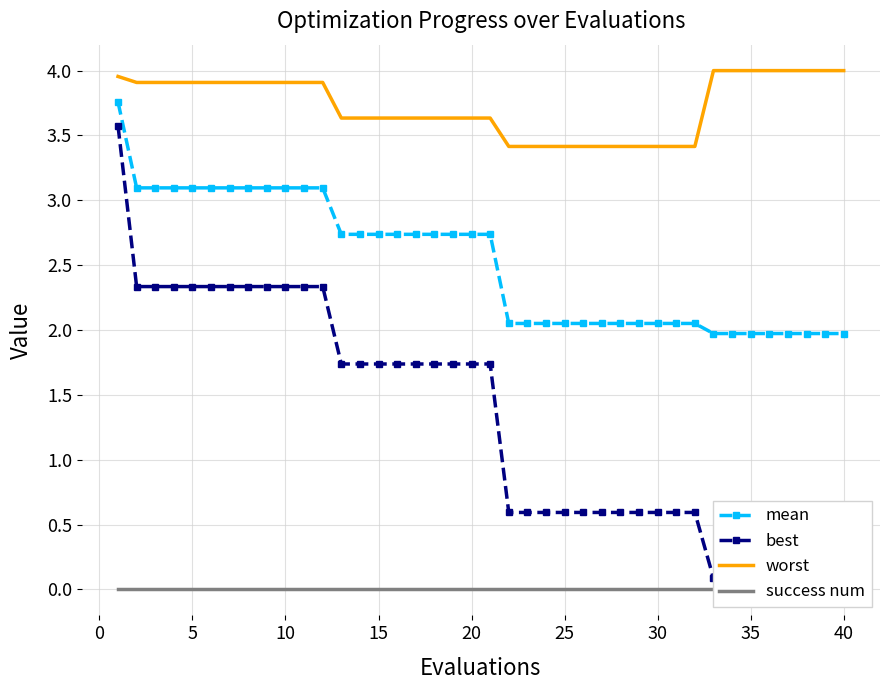

Between 35 and 34, which series saw the biggest shift?

best